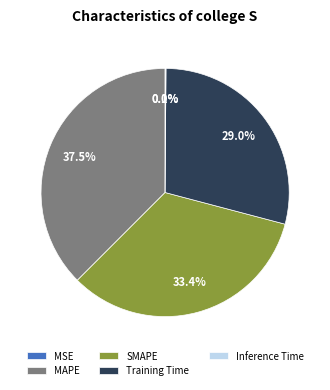

Between MAPE and SMAPE, which is larger?

MAPE